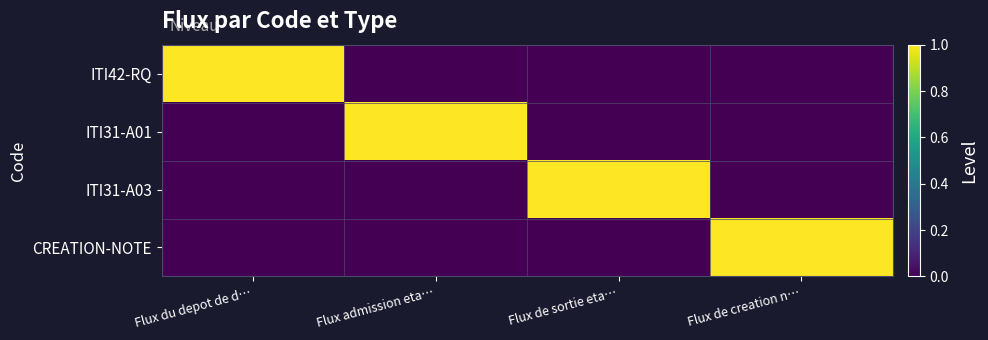

List the series in order of their peak value, highest first.

ITI42-RQ, ITI31-A01, ITI31-A03, CREATION-NOTE